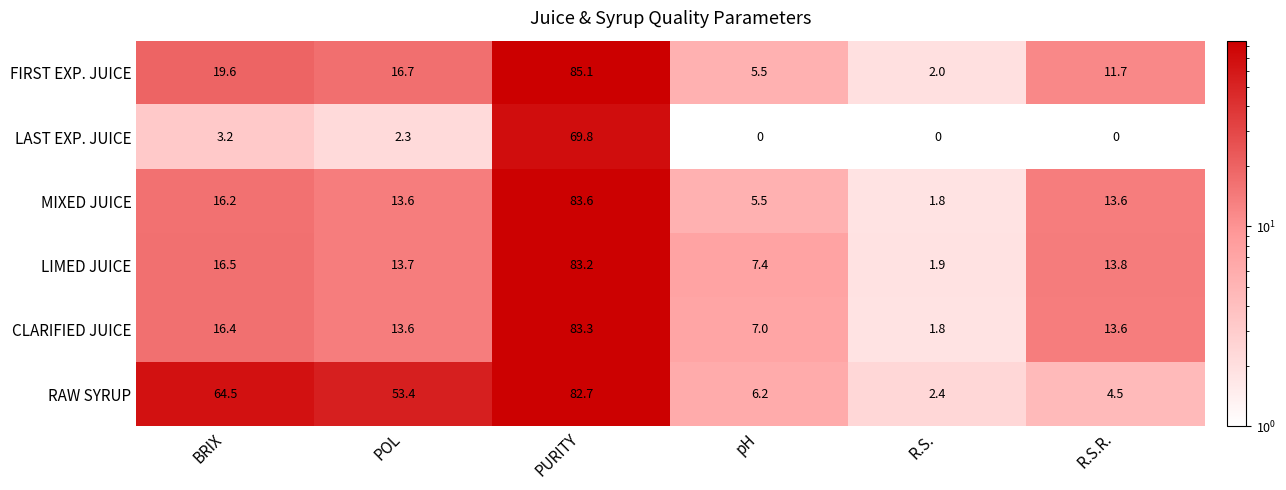

At which label does RAW SYRUP first exceed 53?

BRIX